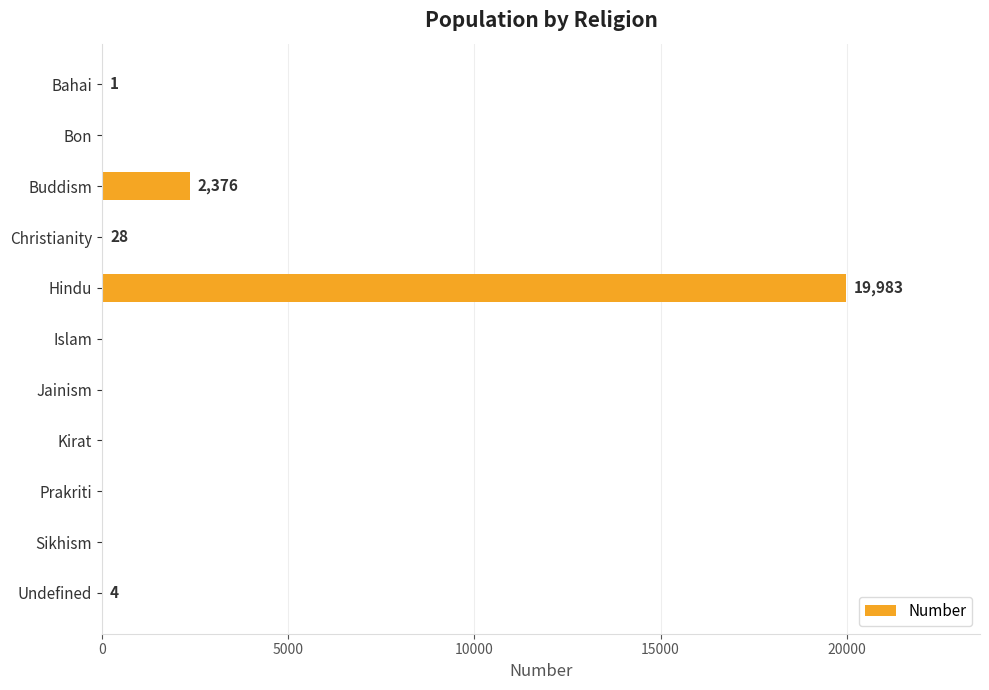

Where is the data nearest to the value 9991?

Buddism